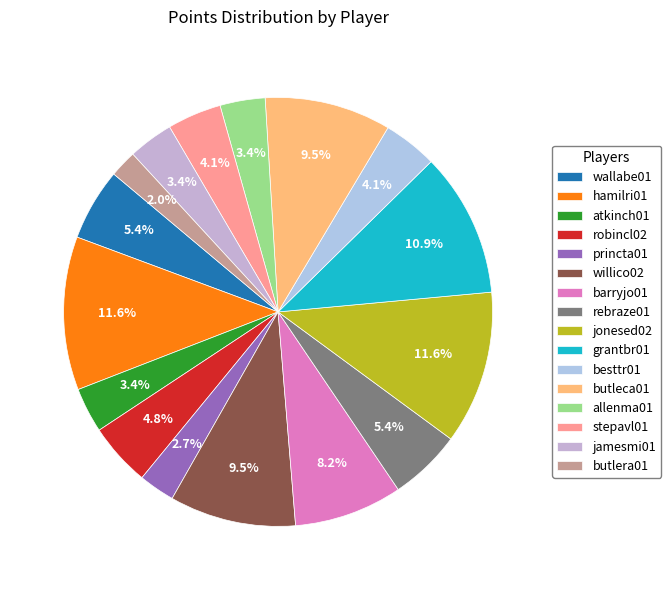

Is there a majority slice in this chart?

No